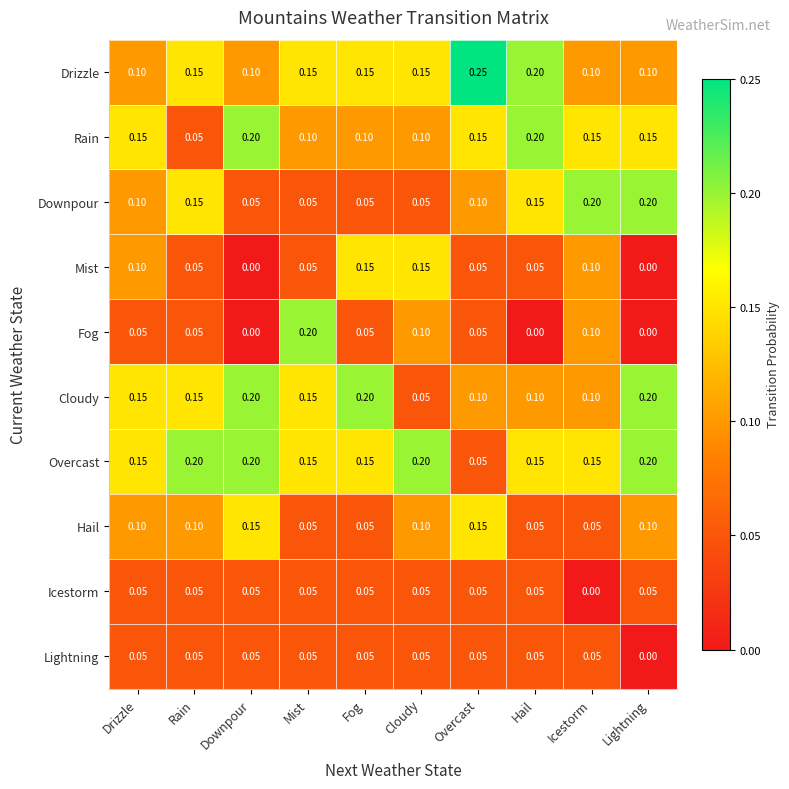

Which category has the highest value in the Drizzle series?

Overcast